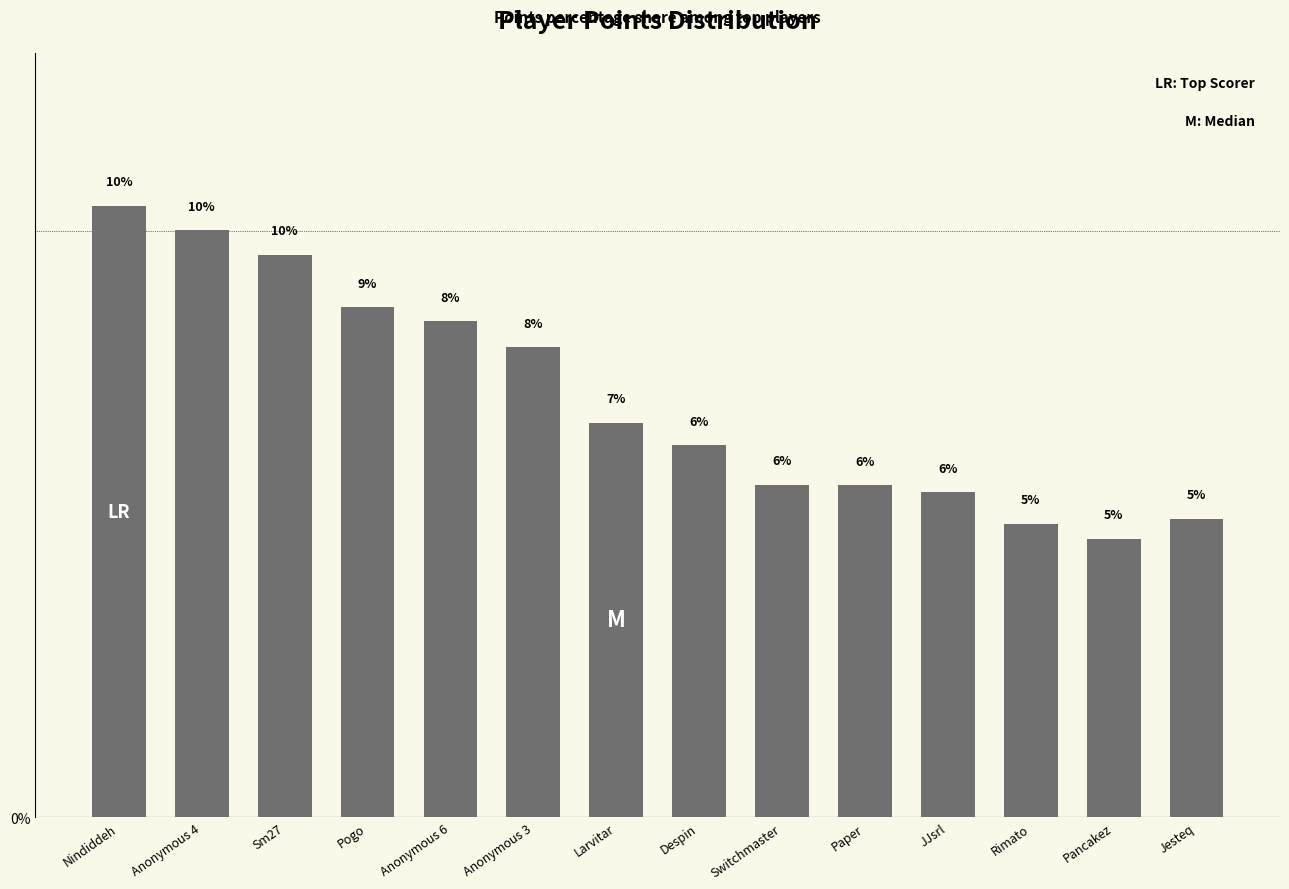

True or false: the data shows 4.3 at Nindiddeh.

False